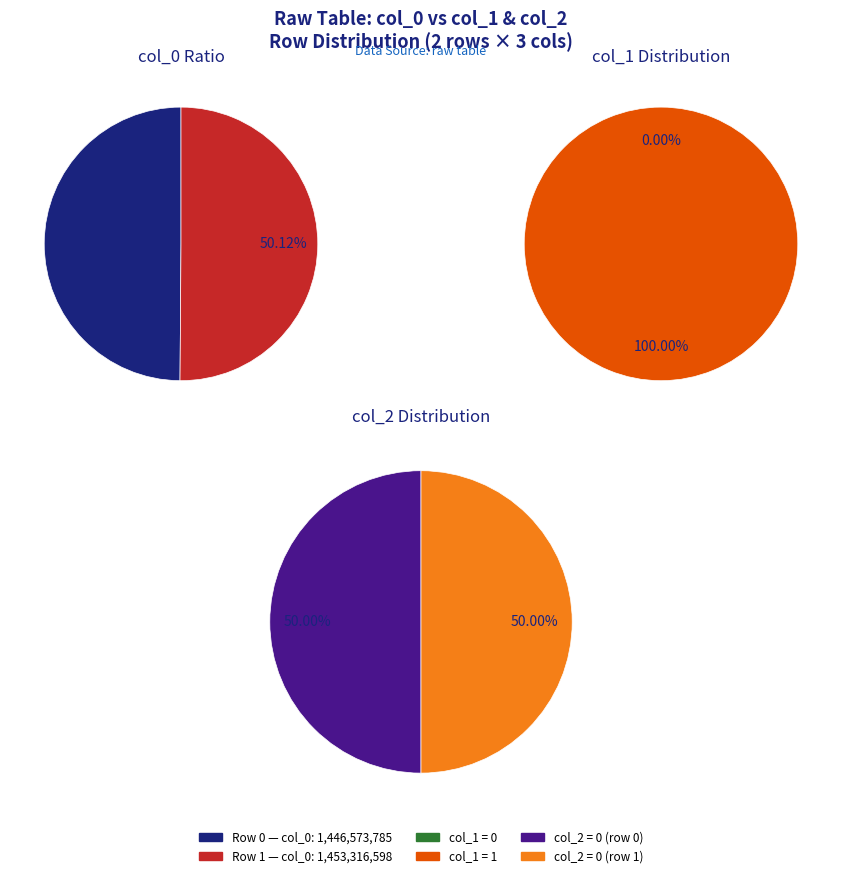

What is the largest slice in the pie chart?

1453316598